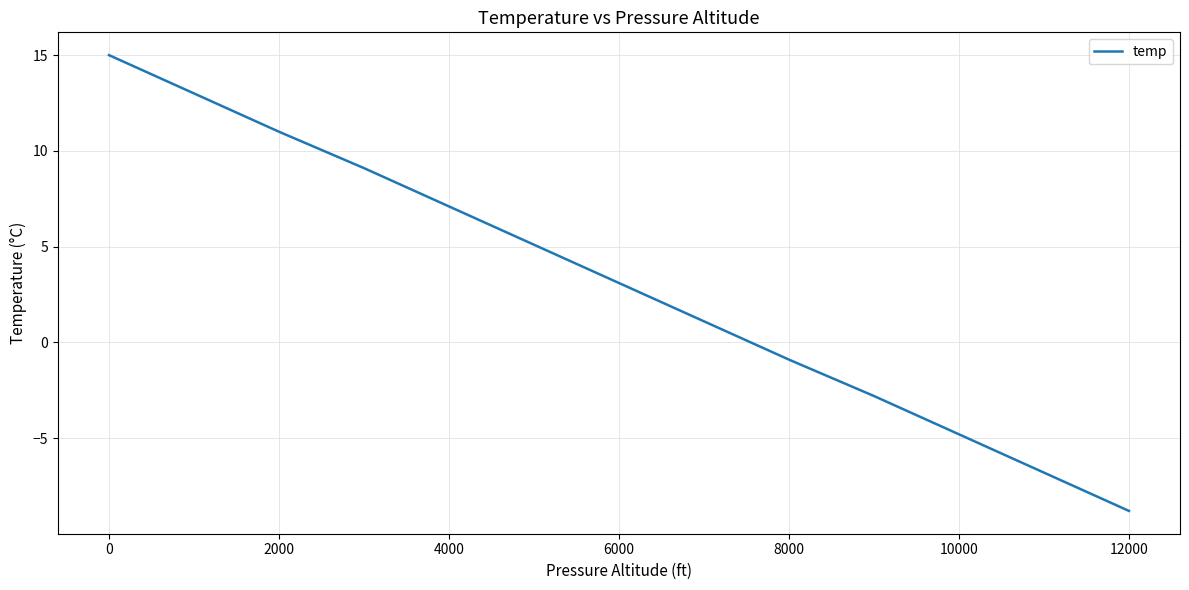

Reading left to right, extract all data points from this chart.

15.0	13.0	11.0	9.1	7.1	5.1	3.1	1.1	-0.9	-2.8	-4.8	-6.8	-8.8